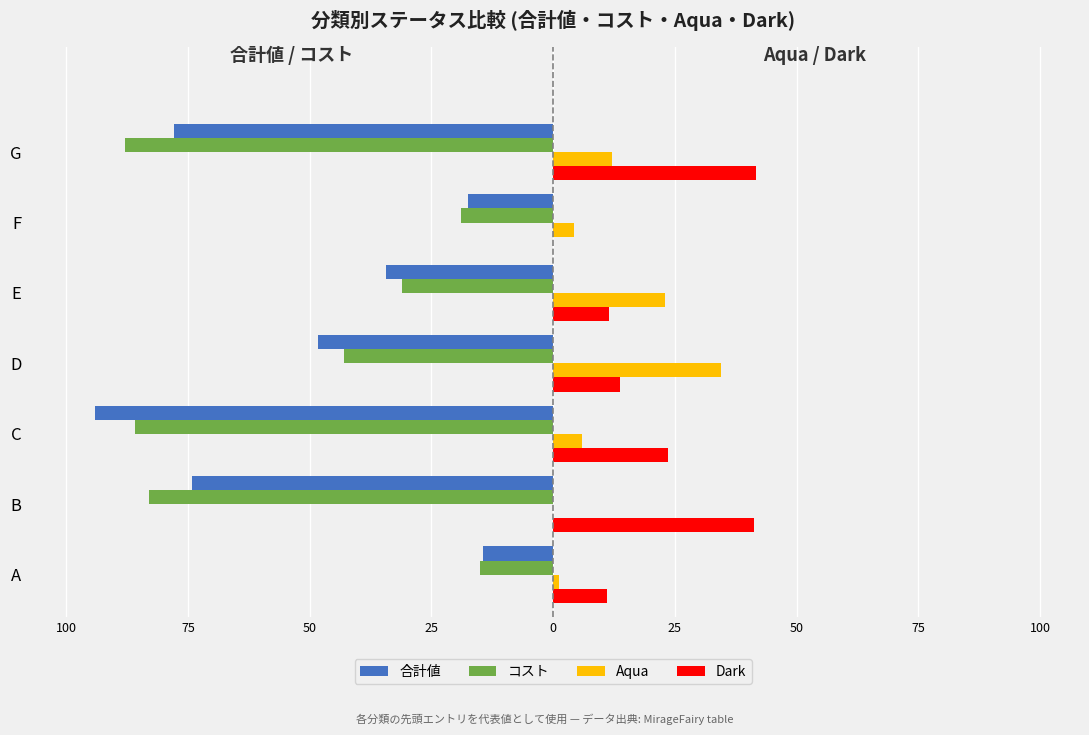

What are all the series names shown in the legend?

合計値, コスト, Aqua, Dark